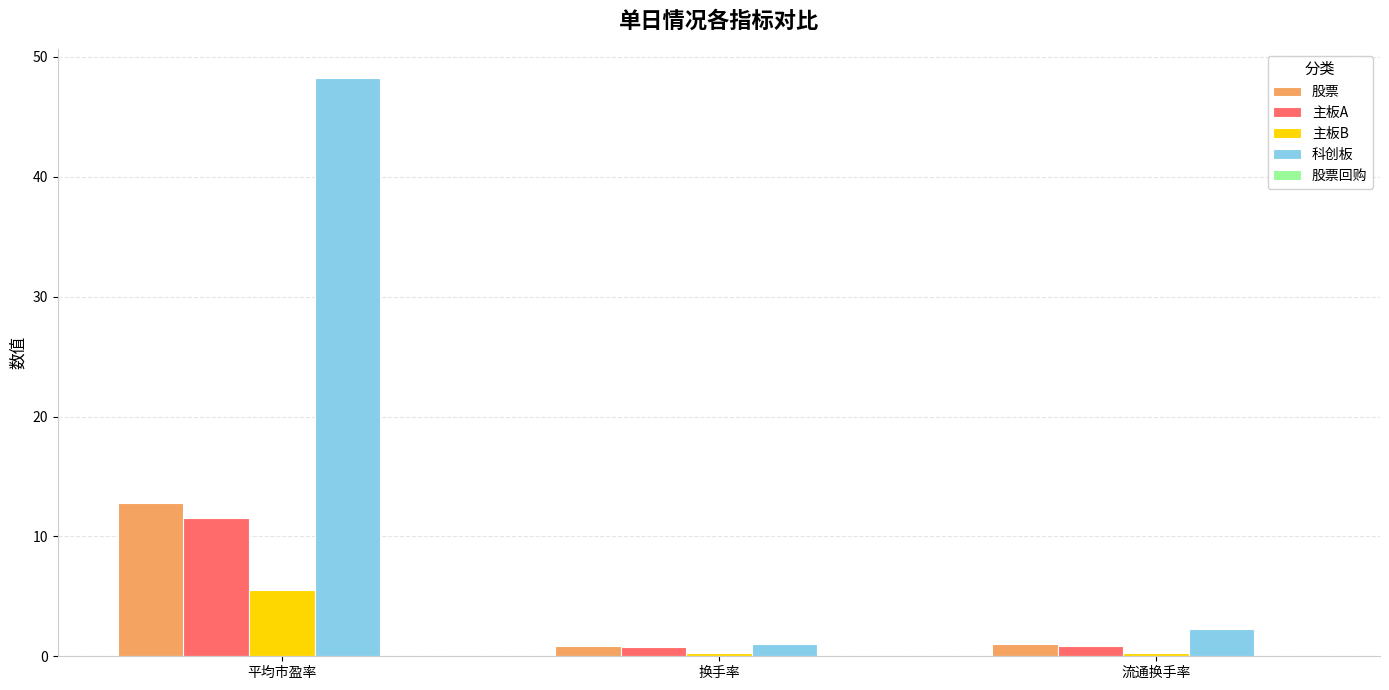

The 主板B series shows 7.4 at 平均市盈率. True or false?

False